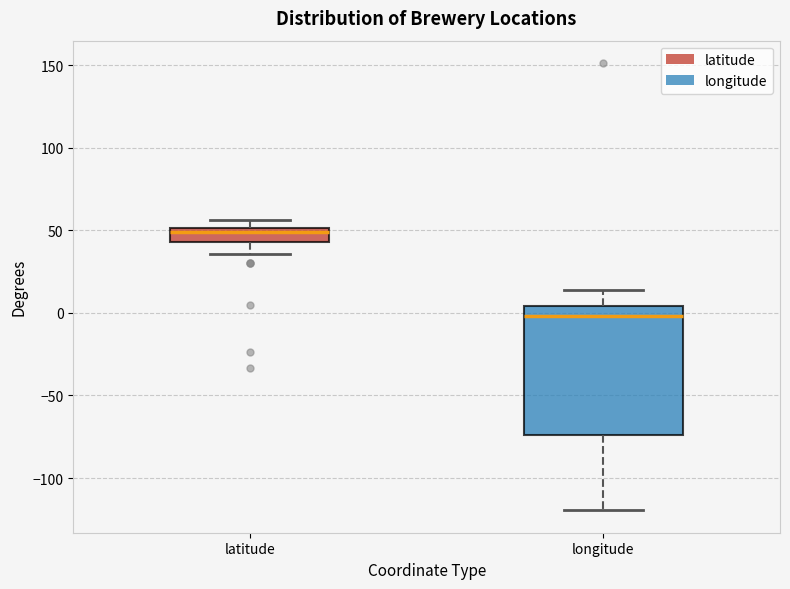

Reading left to right, transcribe this box plot: for each box, give where its median line is, the range the box spans, and where its two whiskers end, as read against the y-axis. The values are not printed on the chart, so give them approximately, as read against the axis.

latitude: median 50 (just below the box's upper edge), box 45 to 50, whiskers 35 to 55
longitude: median 0, box -75 to 5, whiskers -120 to 15